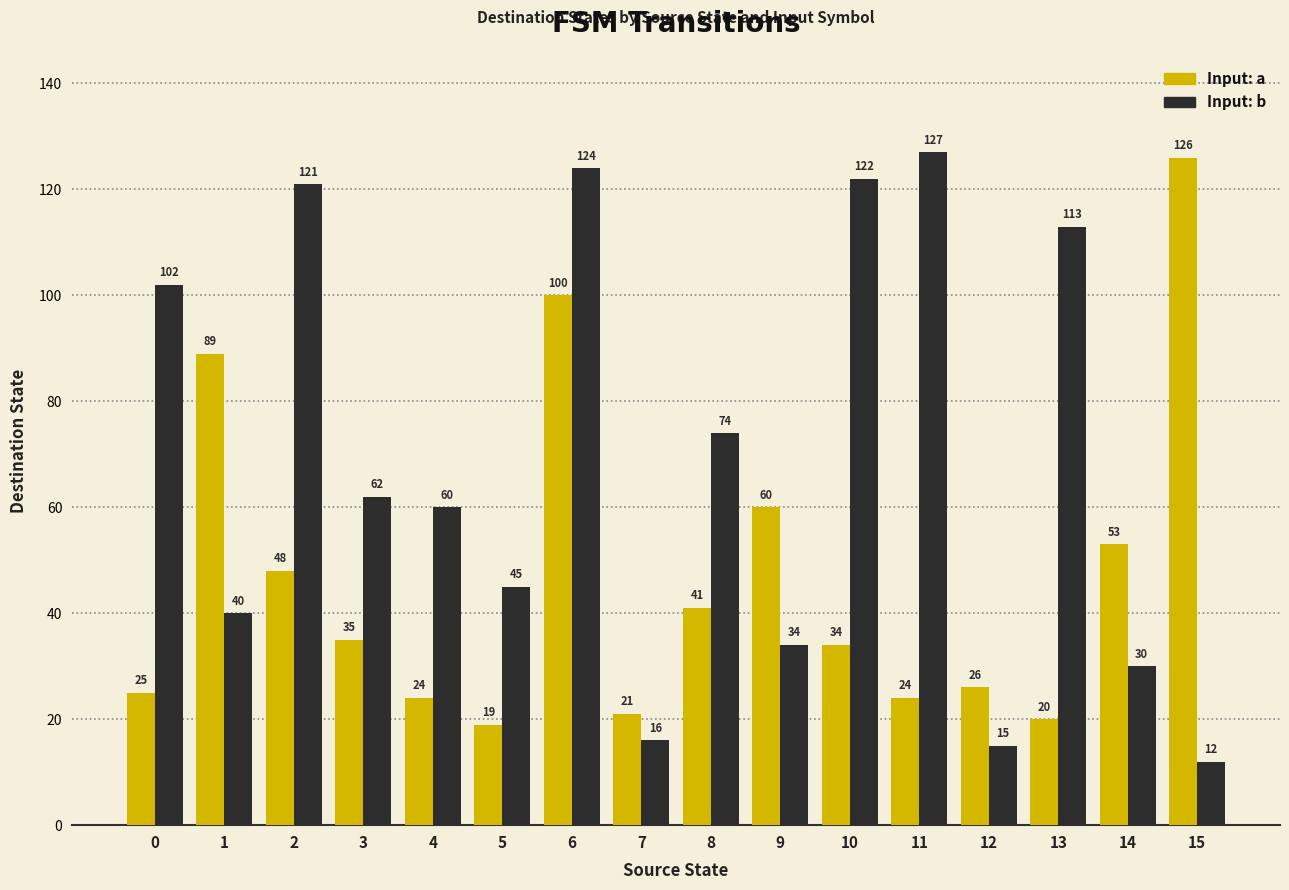

What is the spread (max minus min) of values at 15?

114